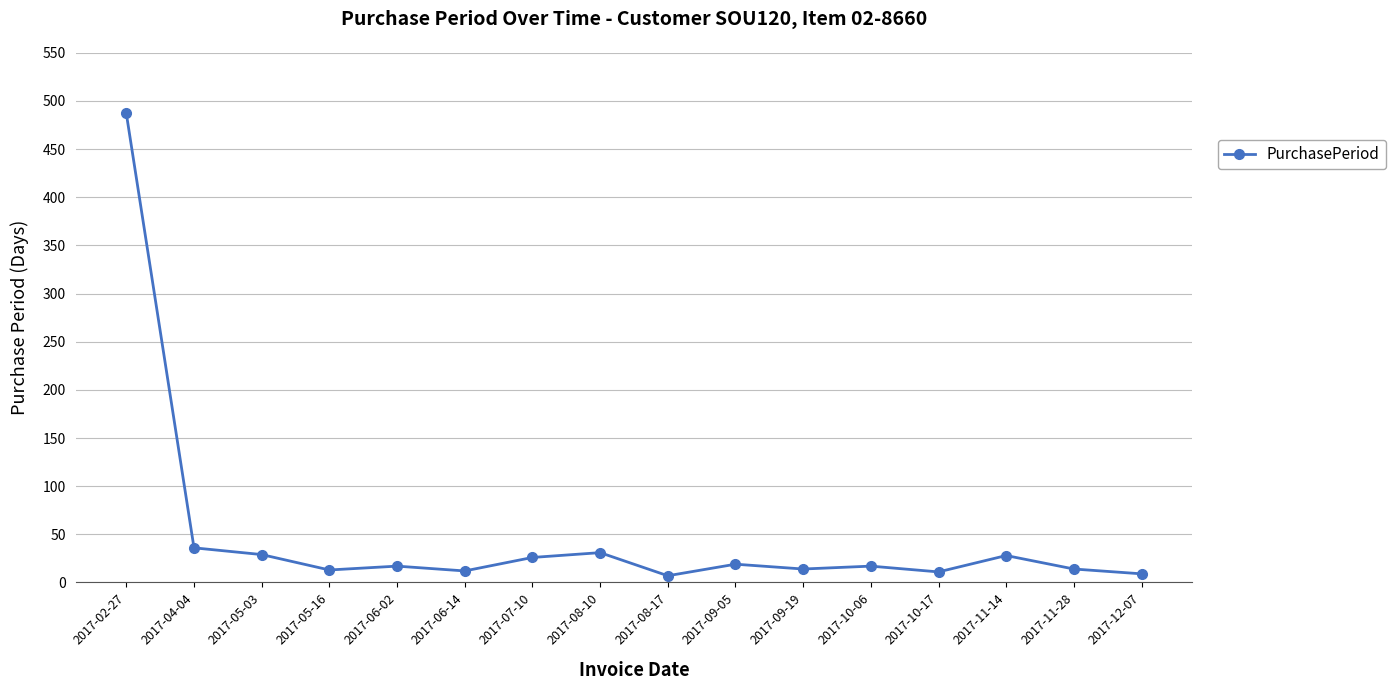

At which category does the chart reach its peak across all series?

2017-02-27